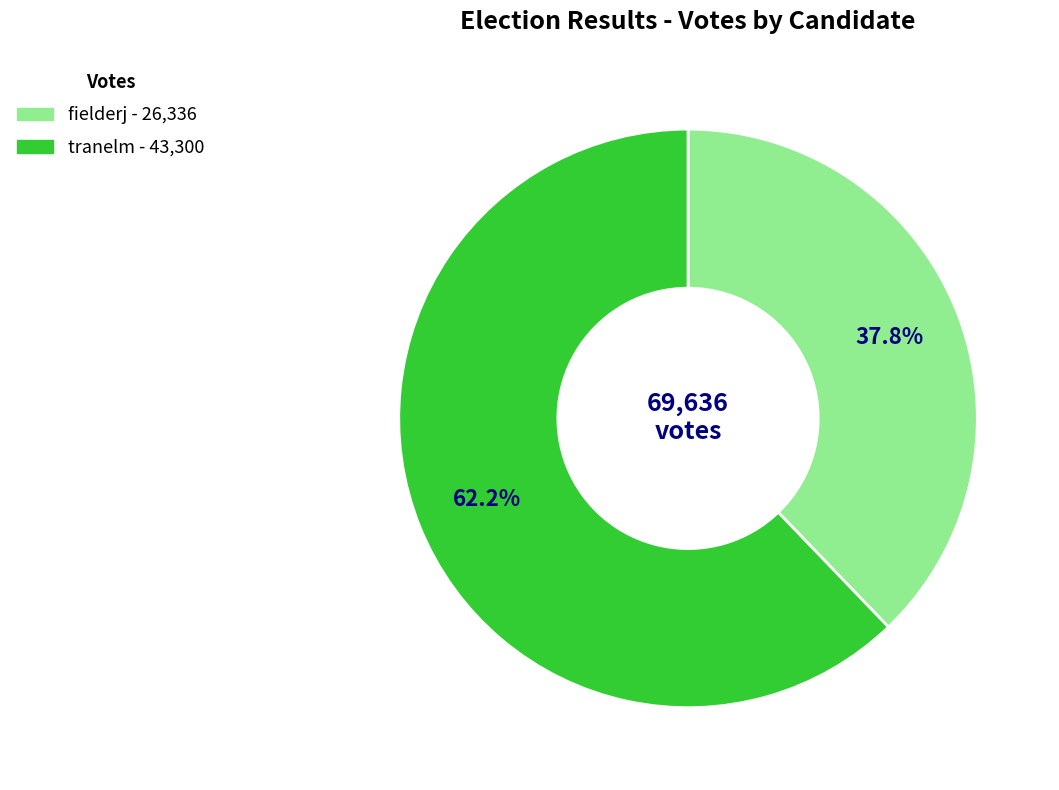

Rank the categories by value from lowest to highest.

fielderj, tranelm